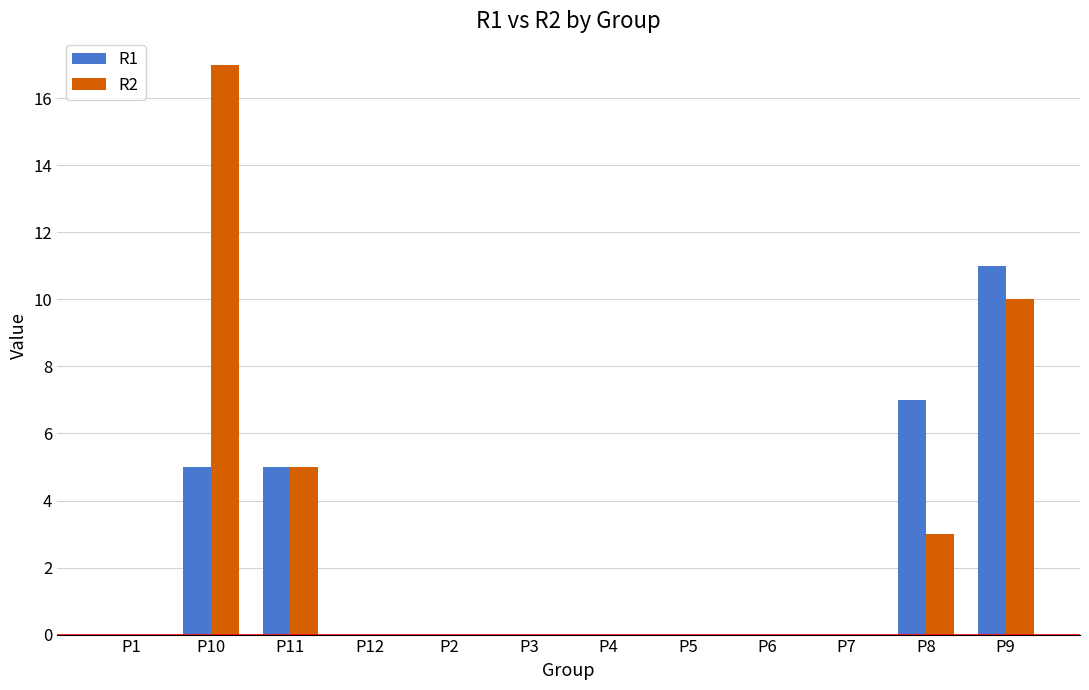

At which label does R2 reach its peak?

P10